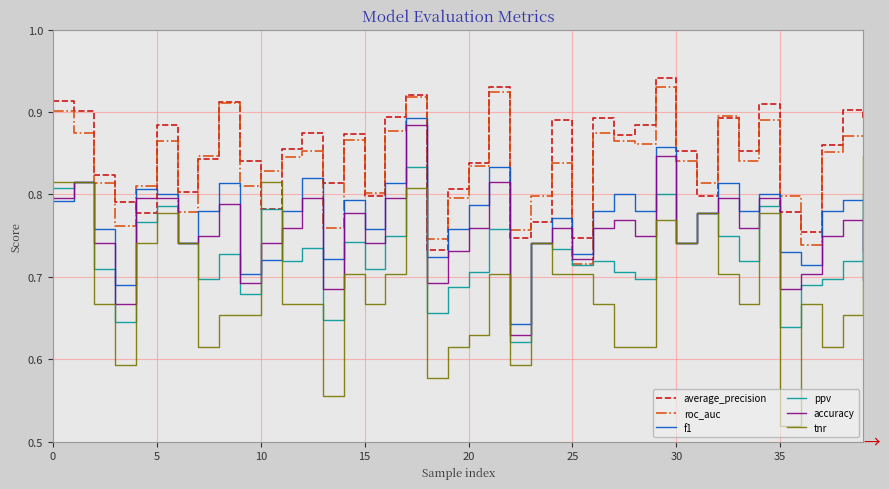

Which series has the largest range (max minus min)?

tnr